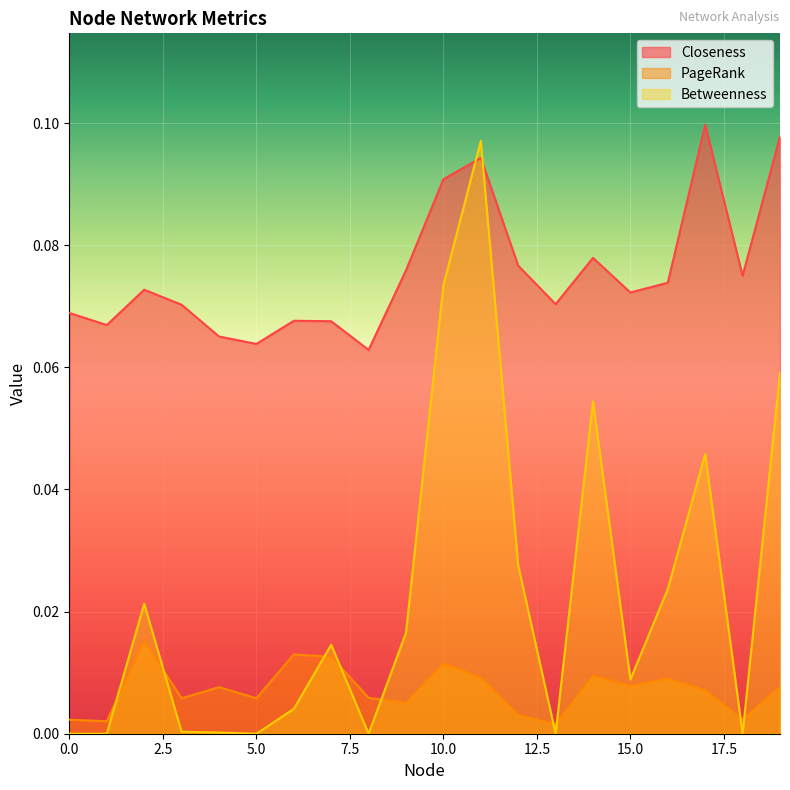

What are all the series names shown in the legend?

Closeness, PageRank, Betweenness